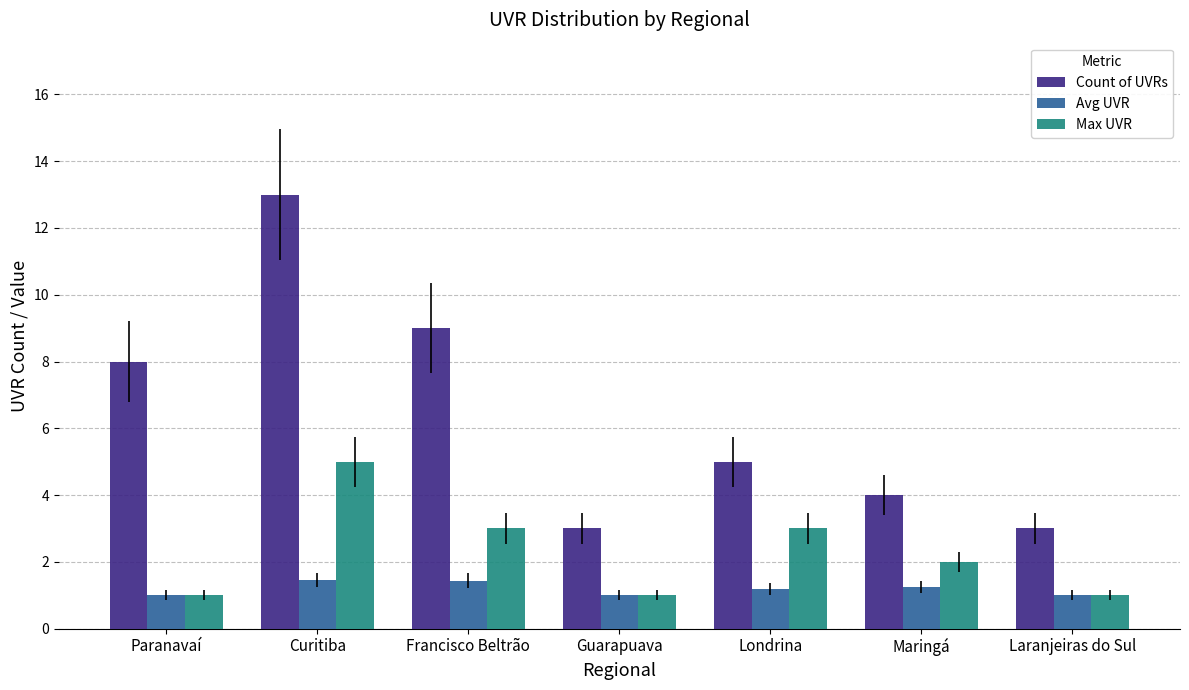

What position from the right is Londrina?

3